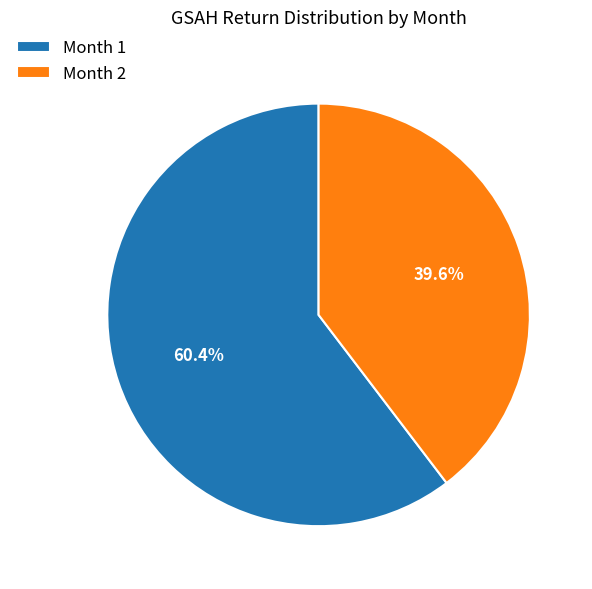

True or false: Month 1 accounts for 51% of the total.

False